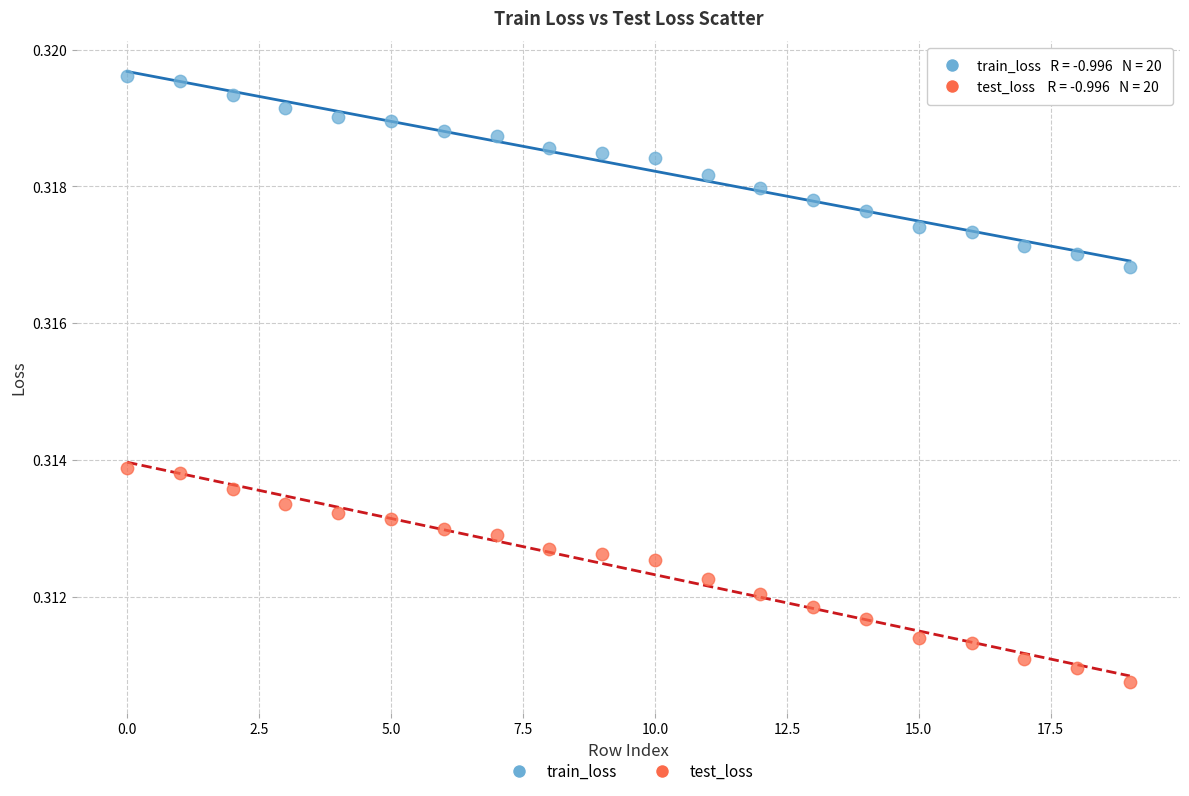

Which series reaches the maximum Y coordinate?

train_loss